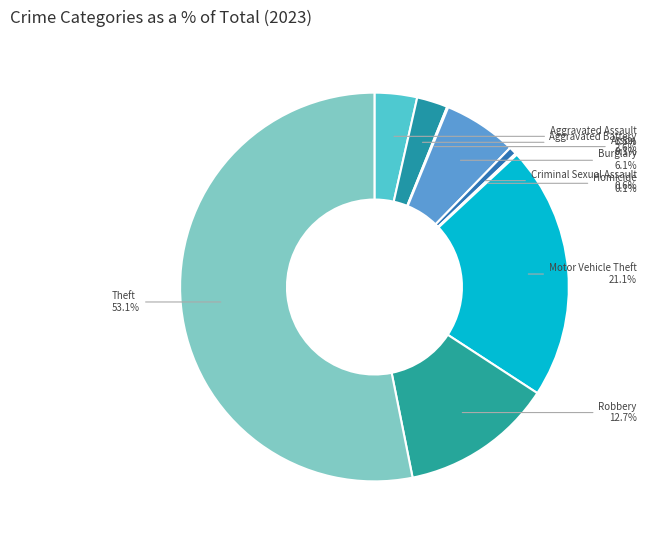

Which has a higher value, Motor Vehicle Theft or Burglary?

Motor Vehicle Theft